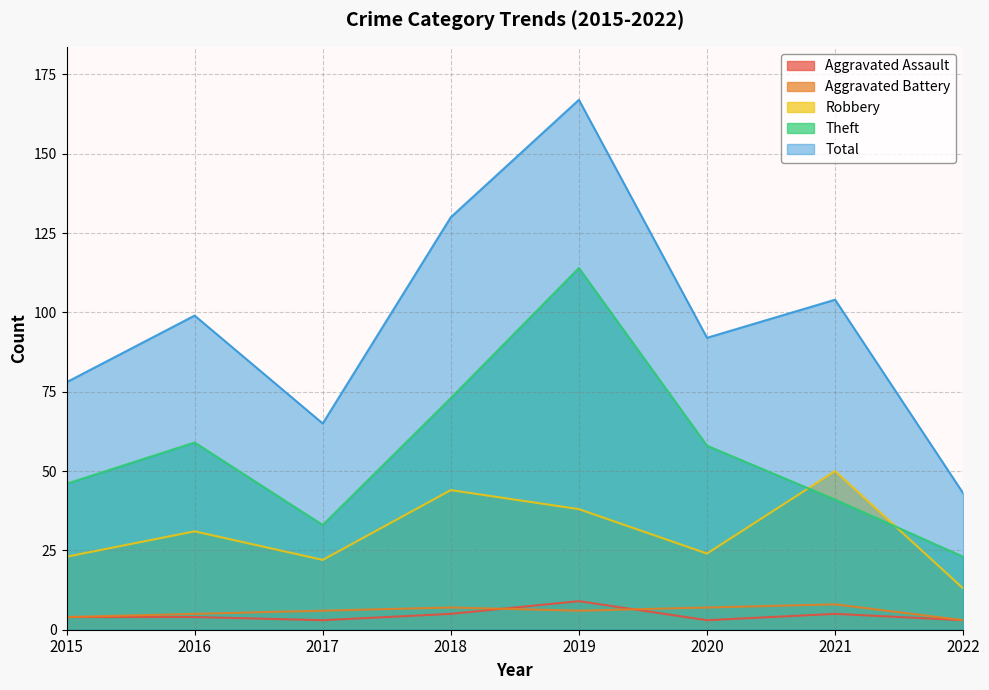

How many interior local peaks does the Robbery series have?

3